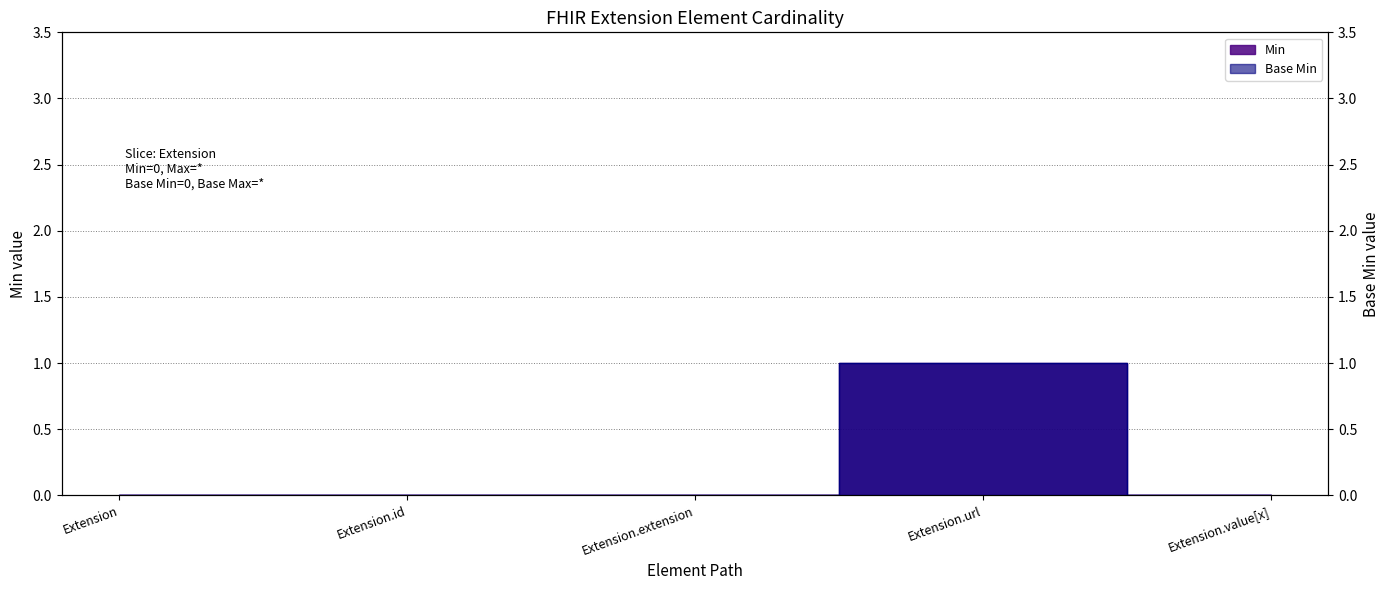

The value of Base Min at Extension is -1. True or false?

False